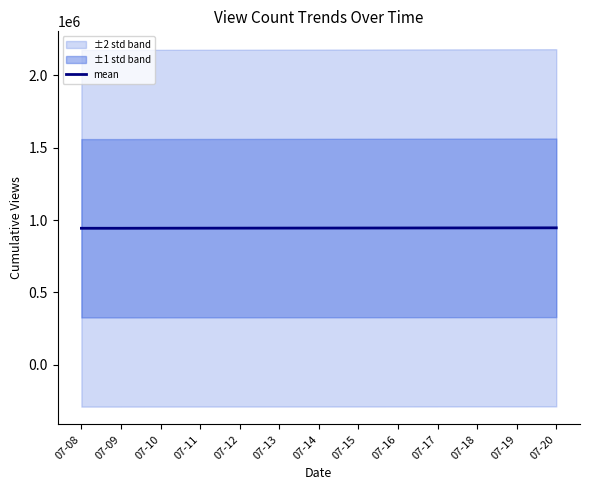

Reading left to right, what are all the values shown in this chart?

07-08=942989.5	07-09=942991.3	07-10=943444.7	07-11=943684.2	07-12=943912.5	07-13=944155.3	07-14=944405.5	07-15=944664.2	07-16=944916.2	07-17=945221.2	07-18=945467.2	07-19=945749.2	07-20=946017.2